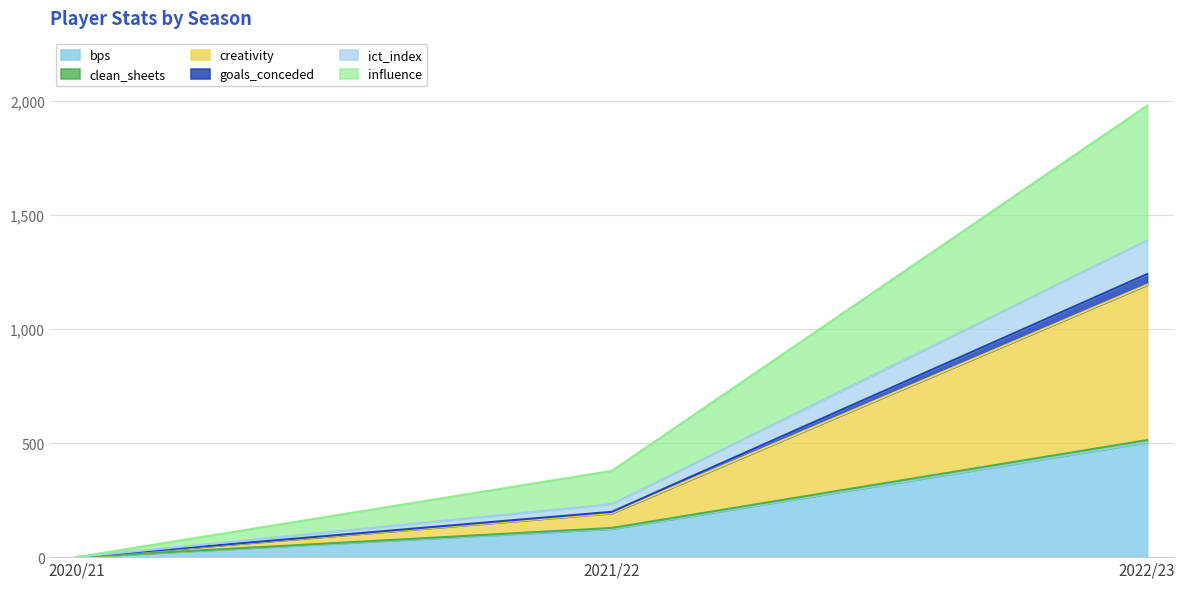

What is the label of the 3rd point from the left?

2022/23